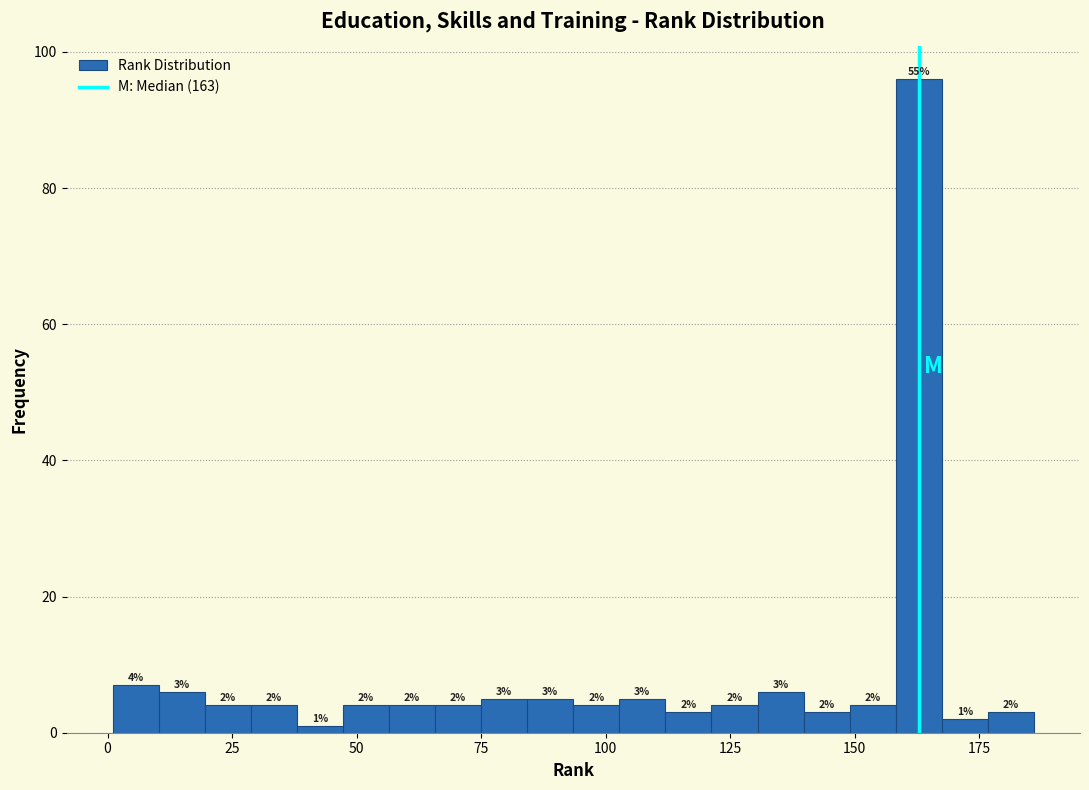

Read against the x-axis, roughly where is the centre of the tallest bar?

165